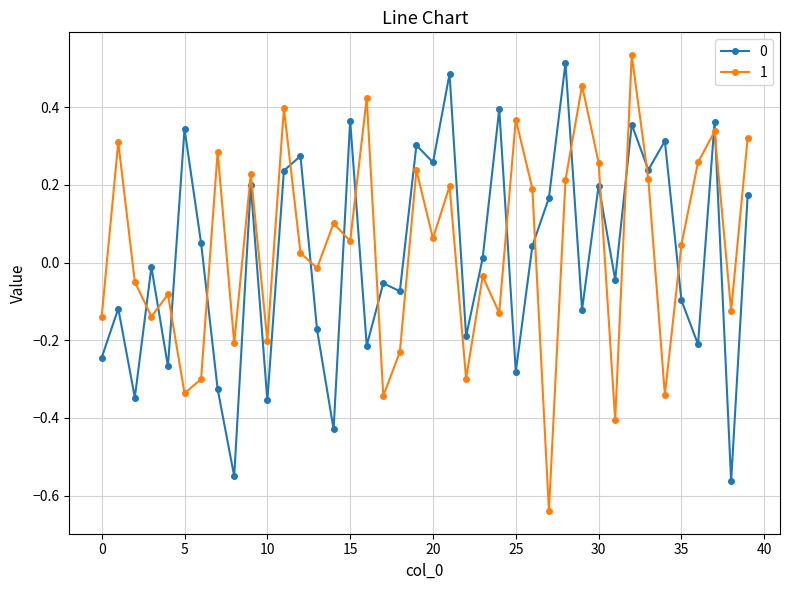

What is the sum of all 1 values?

1.5